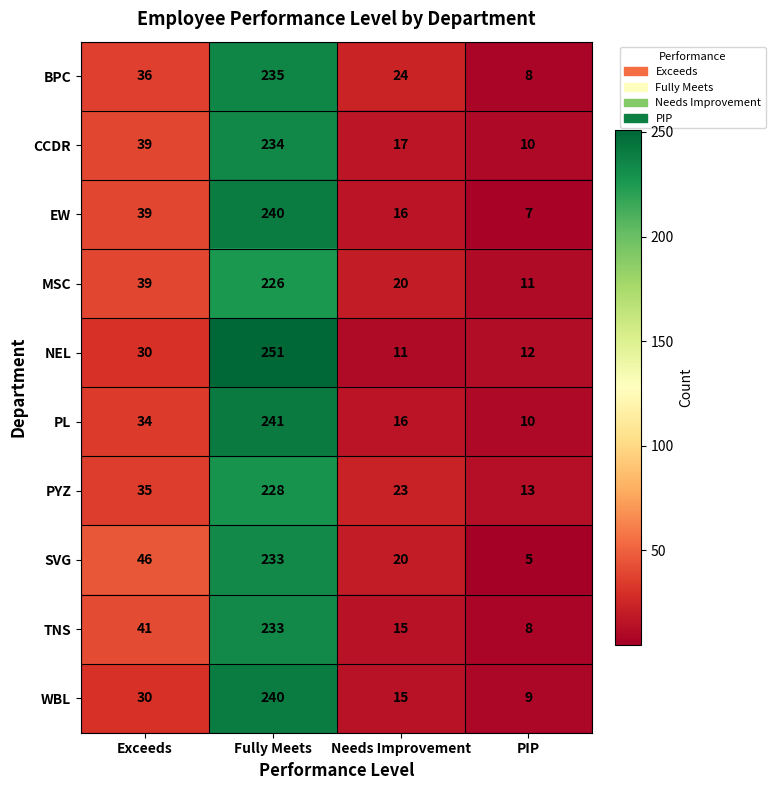

Which series has the widest spread of values?

NEL